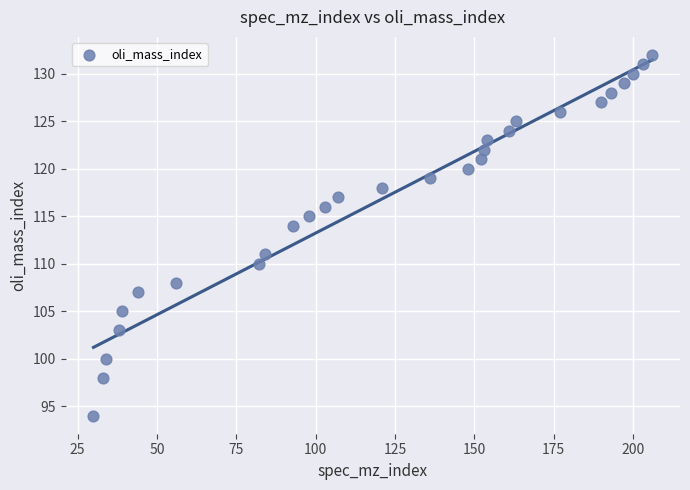

What Y value in the scatter plot is closest to 113?

114